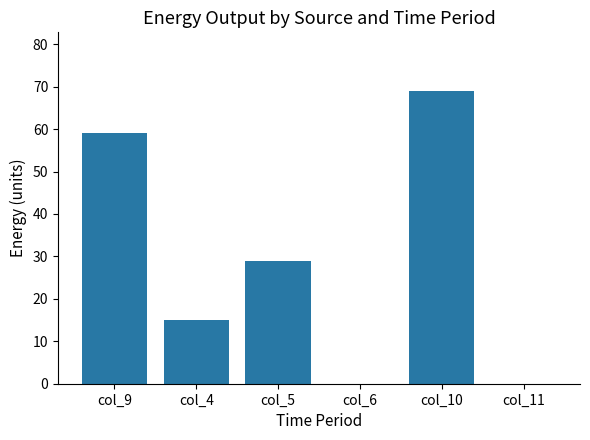

How many values exceed 28?

3